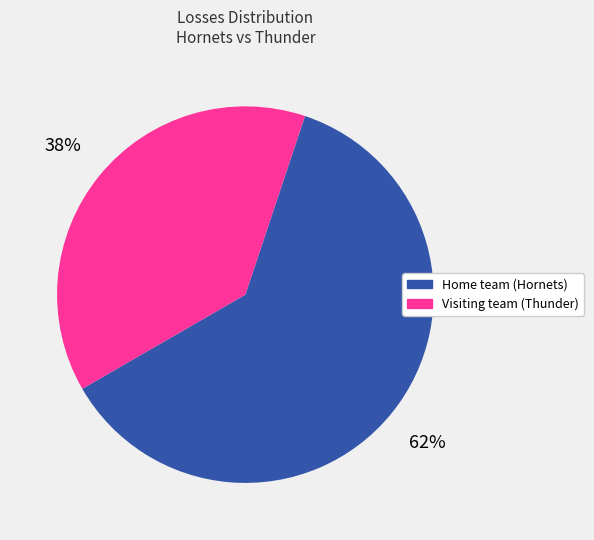

To the nearest percent, what is the average slice percentage?

50%